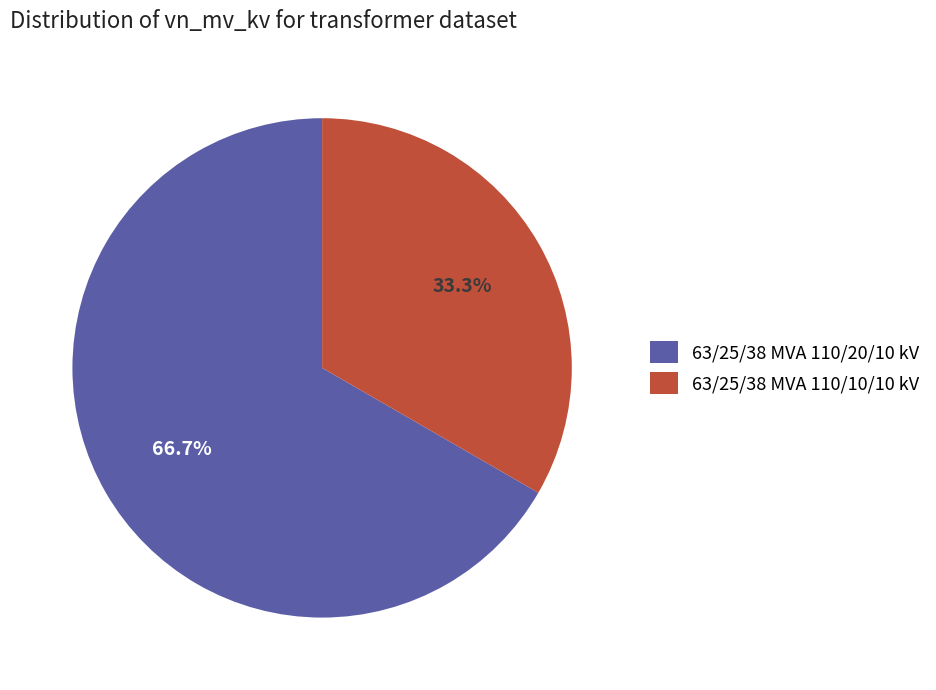

Rank the categories by value from lowest to highest.

63/25/38 MVA 110/10/10 kV, 63/25/38 MVA 110/20/10 kV